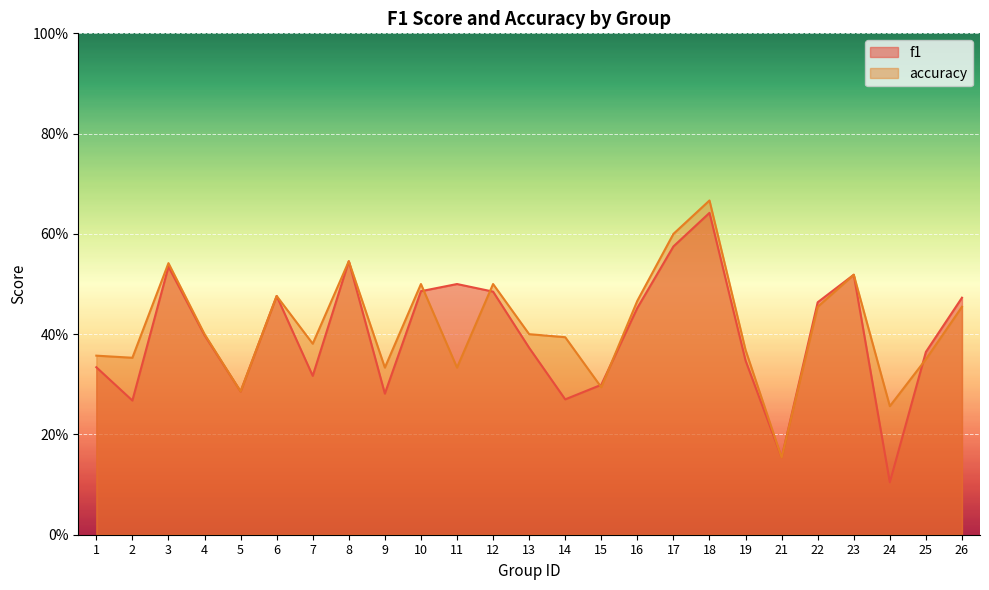

What is the highest value of the accuracy series?

0.7